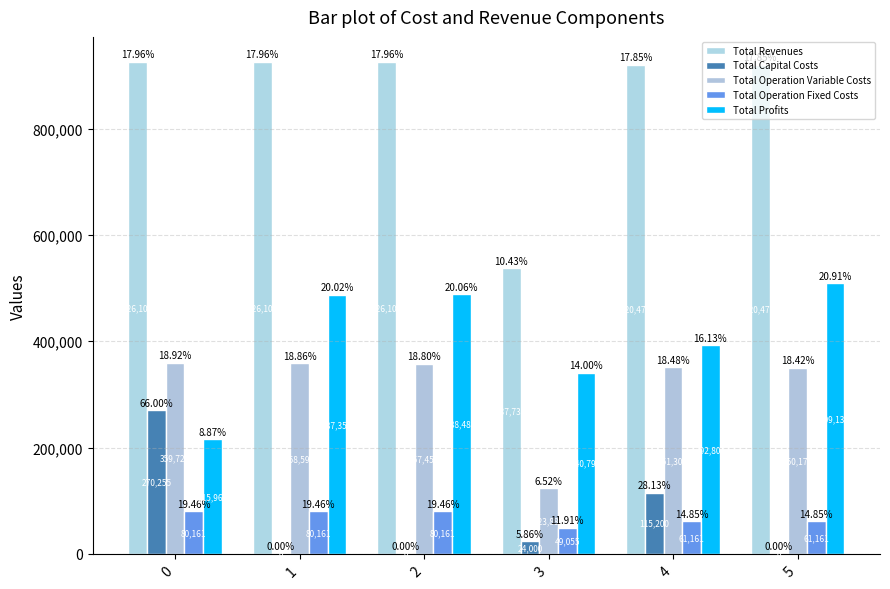

What is the value of the Total Profits bar at the 2nd from the left?

487350.3